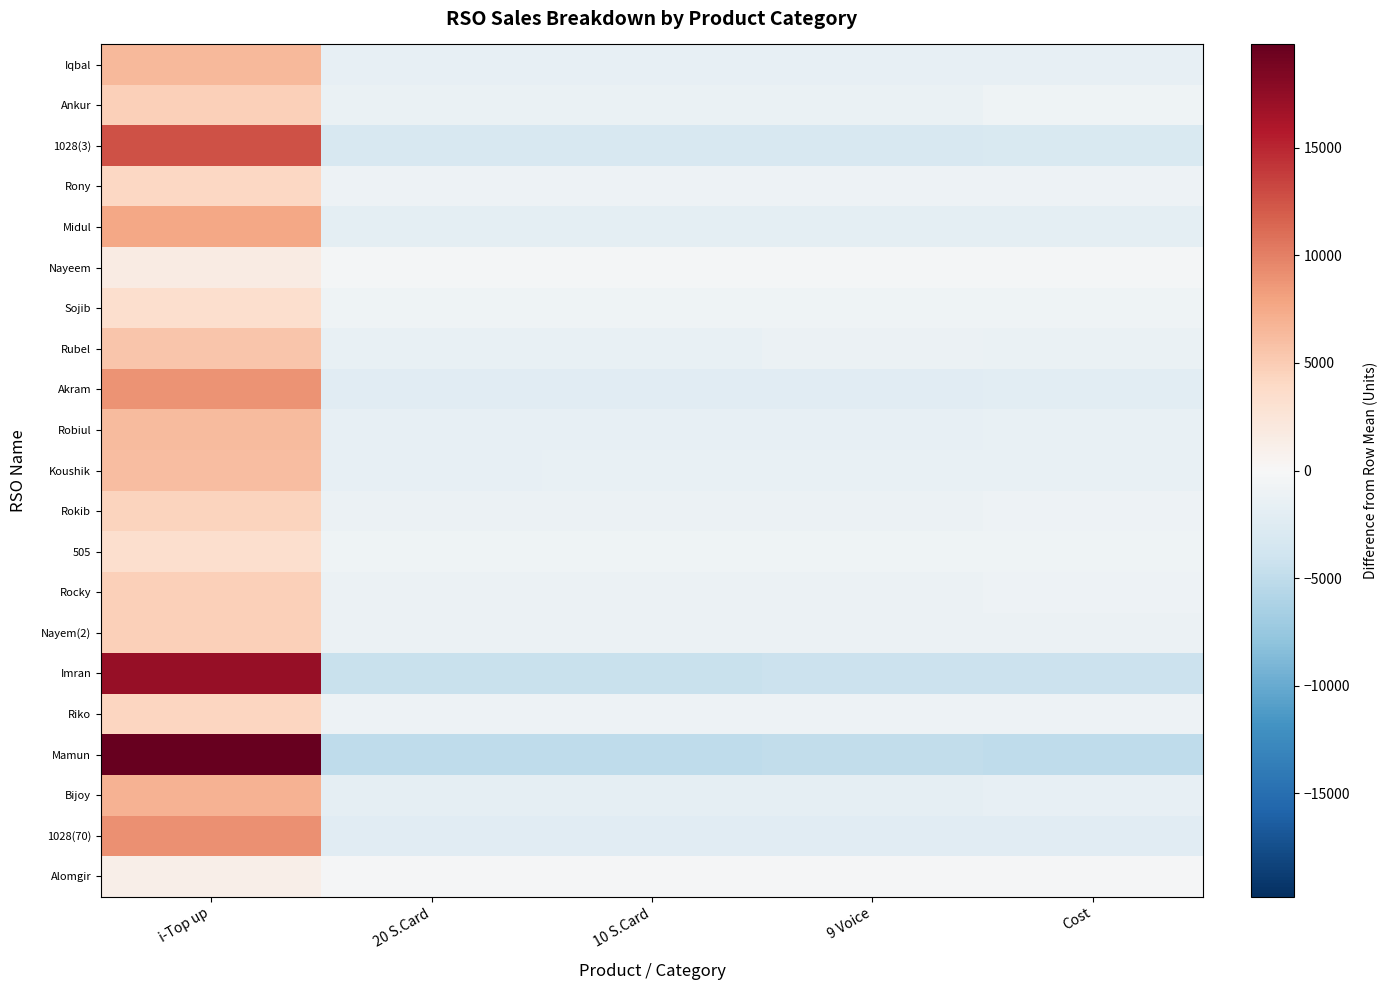

Count the number of data series in this chart.

21